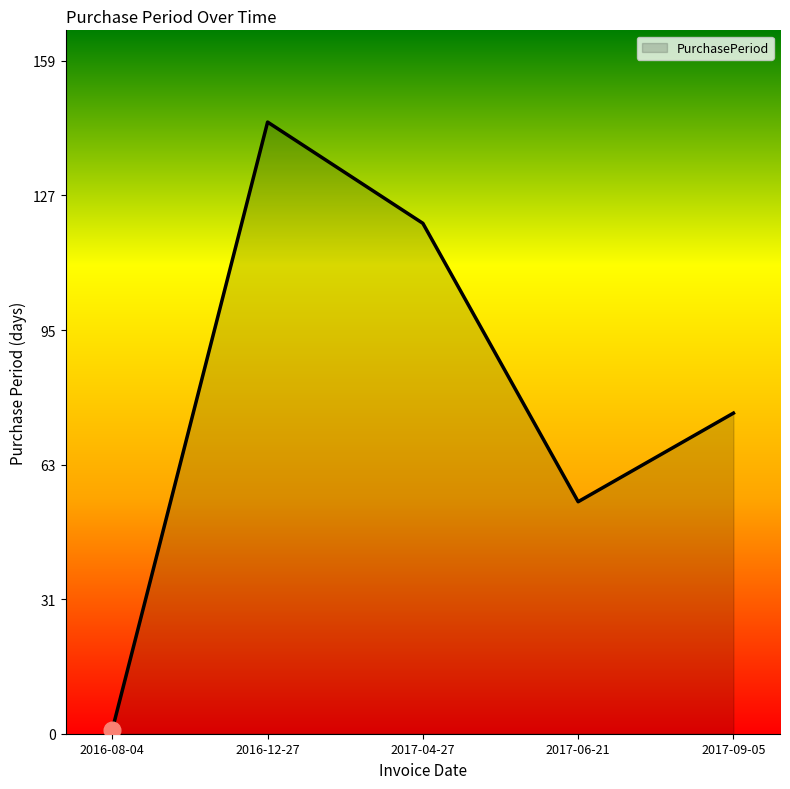

How many series are shown in this chart?

1